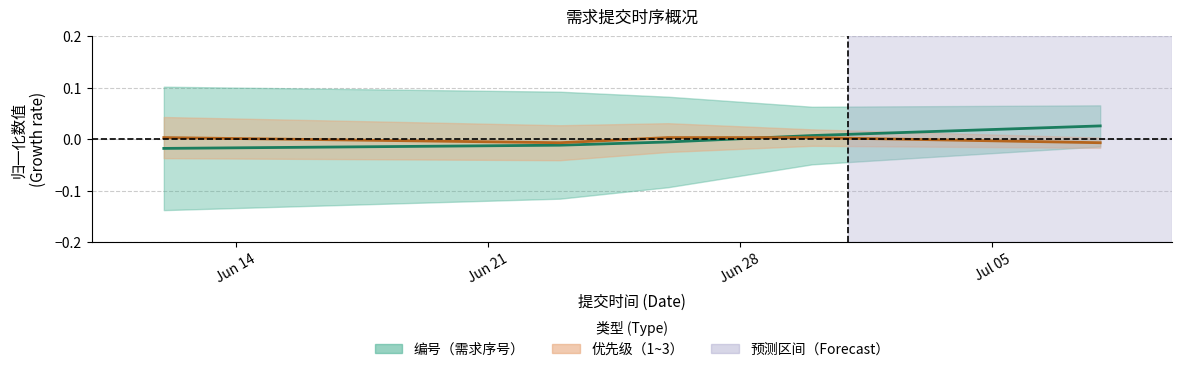

Count the number of data series in this chart.

2